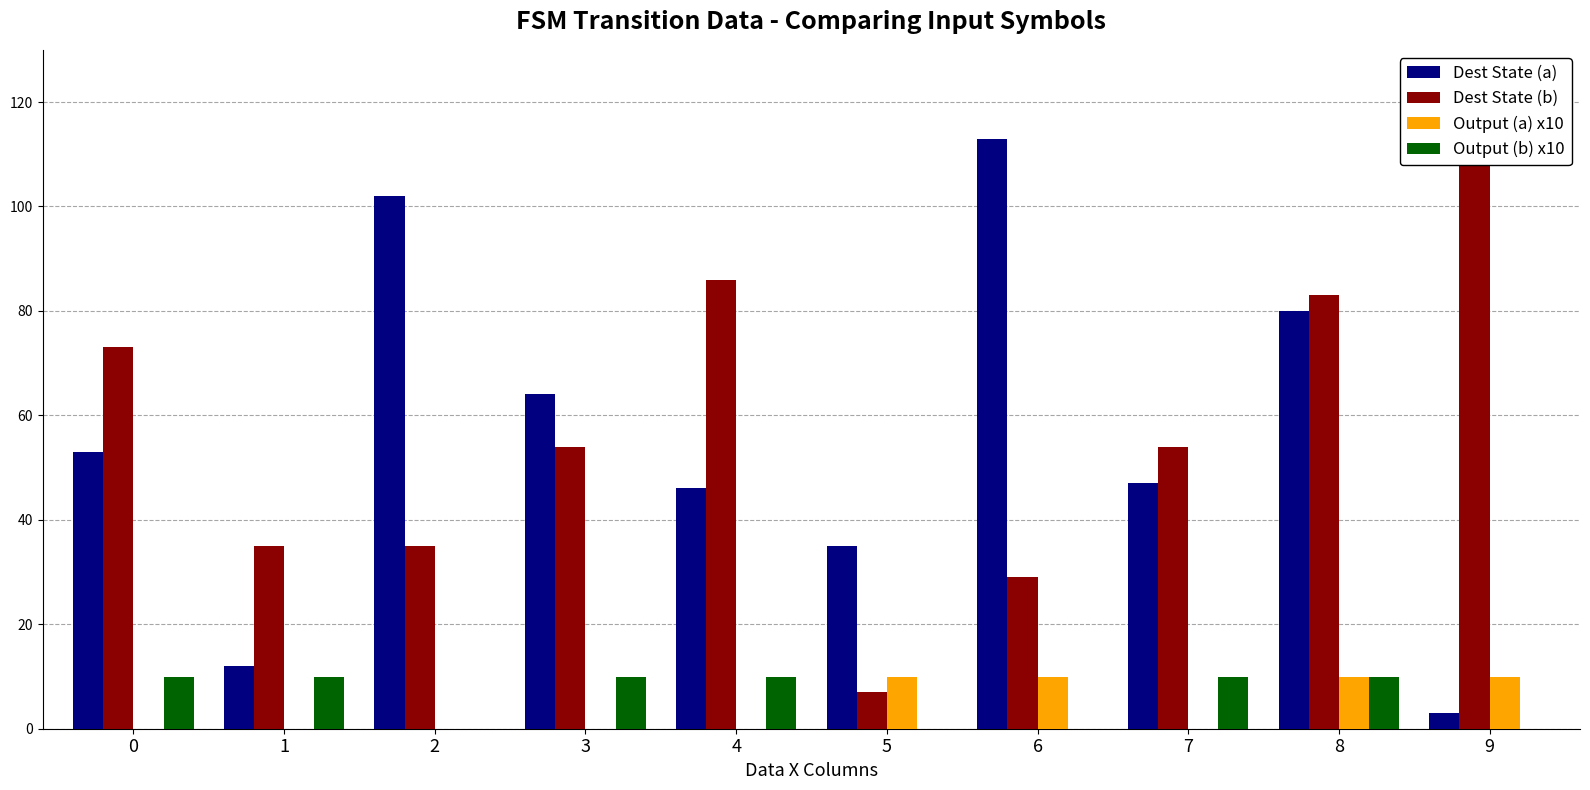

Which series has the largest total across all categories?

Dest State (b)